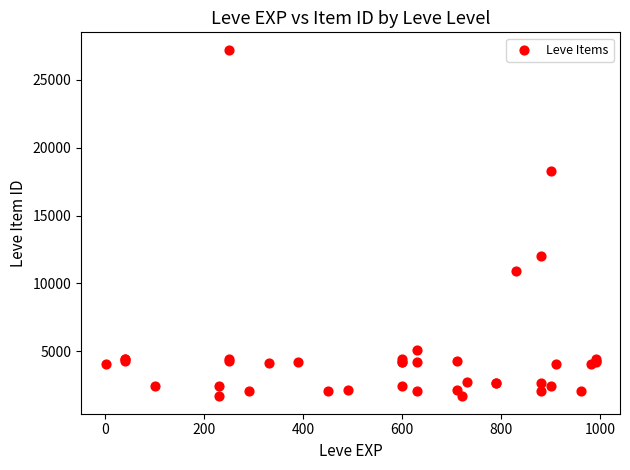

What Y value in the scatter plot is closest to 14448?

12018